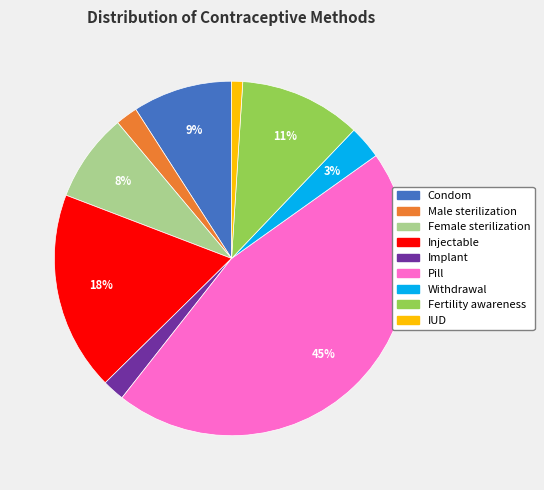

Does Injectable represent more than half of the total?

No